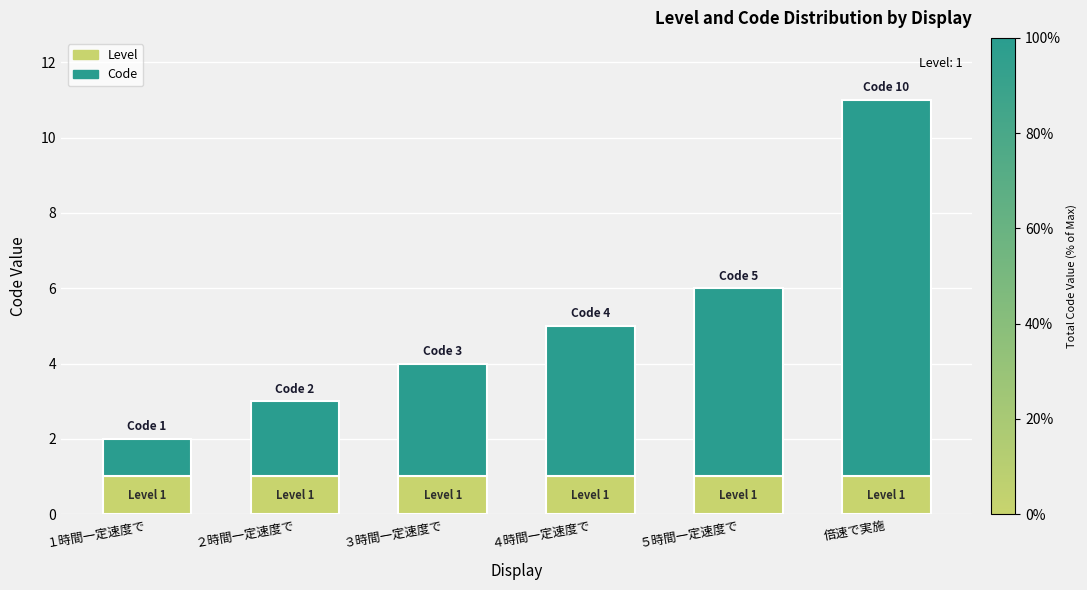

The Level series shows 2 at ３時間一定速度で. True or false?

False